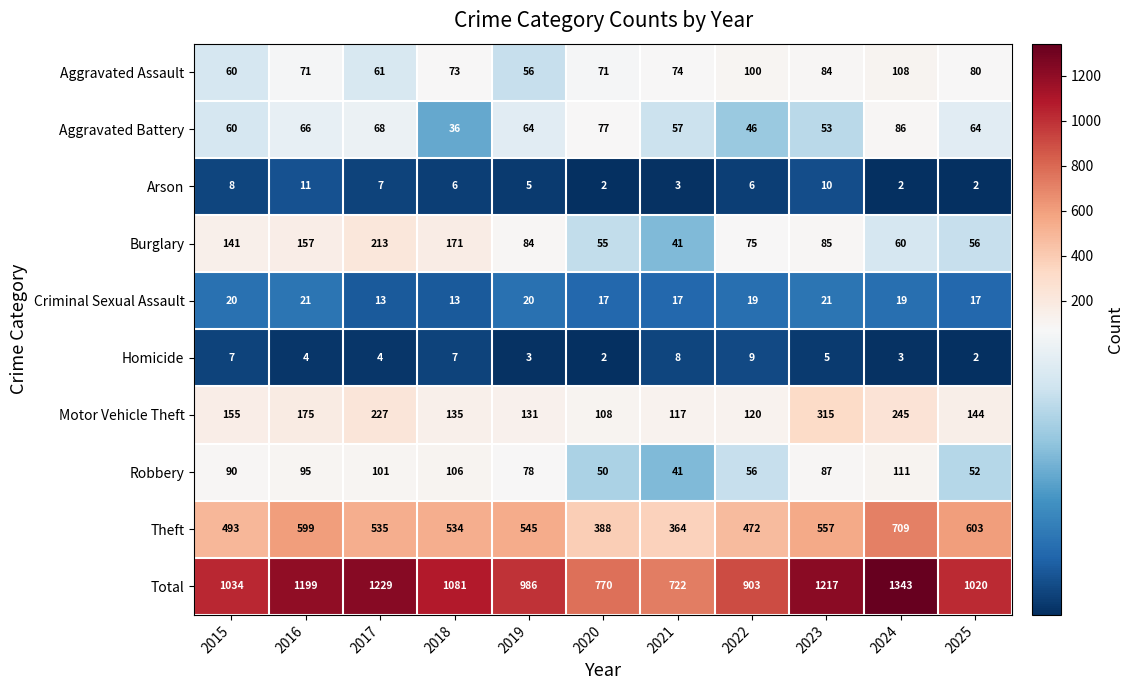

The Motor Vehicle Theft series shows 175 at 2016. True or false?

True